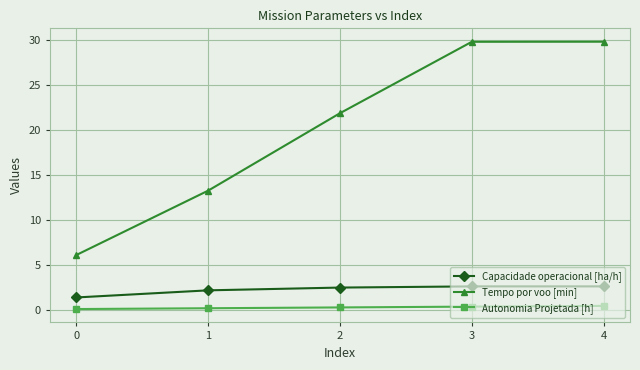

Which series changed the most between 2 and 4?

Tempo por voo [min]